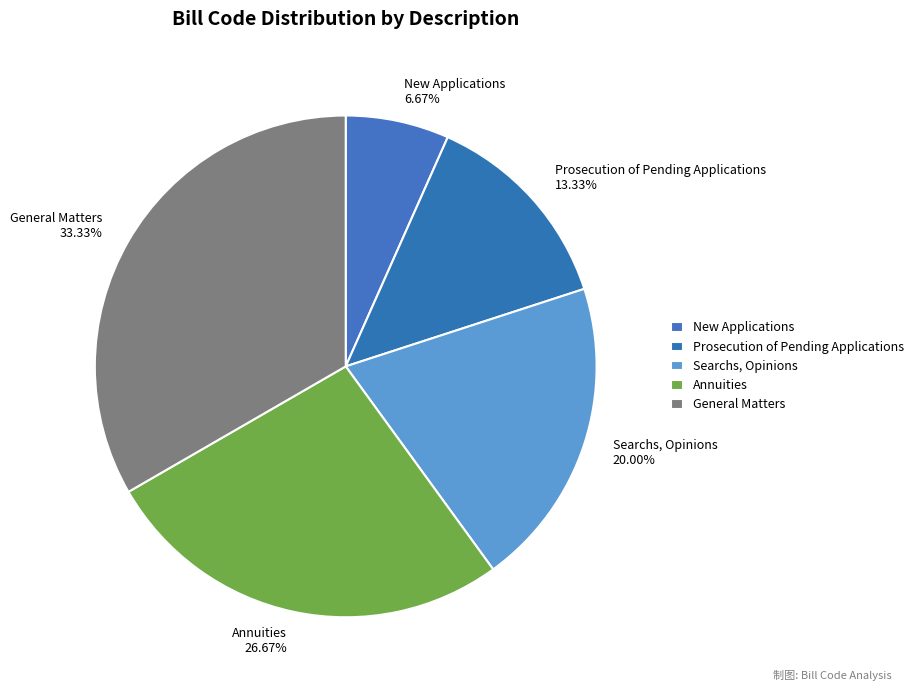

How many slices are in this pie chart?

5